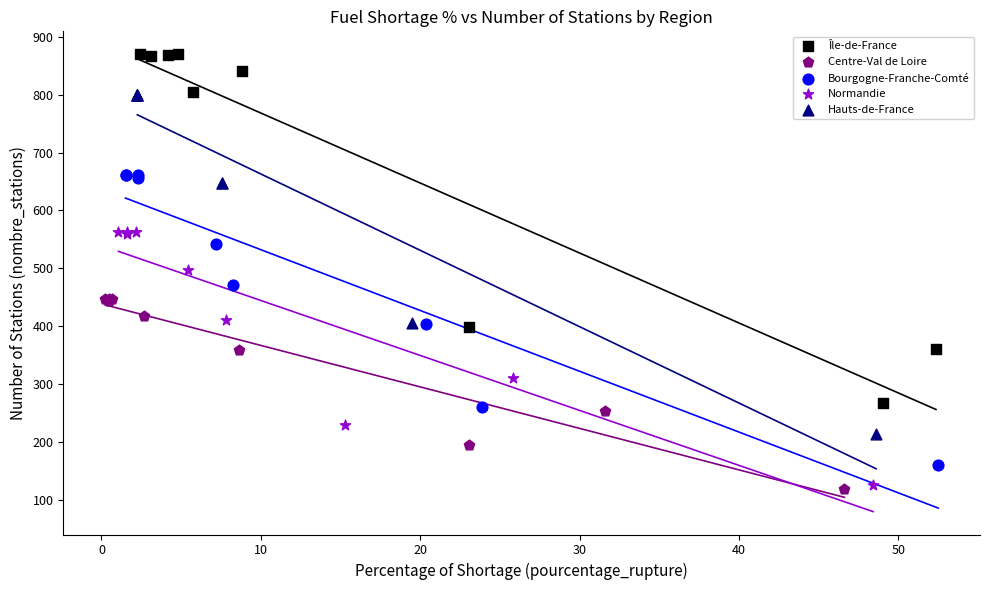

What are all the series names shown in the legend?

Île-de-France, Centre-Val de Loire, Bourgogne-Franche-Comté, Normandie, Hauts-de-France